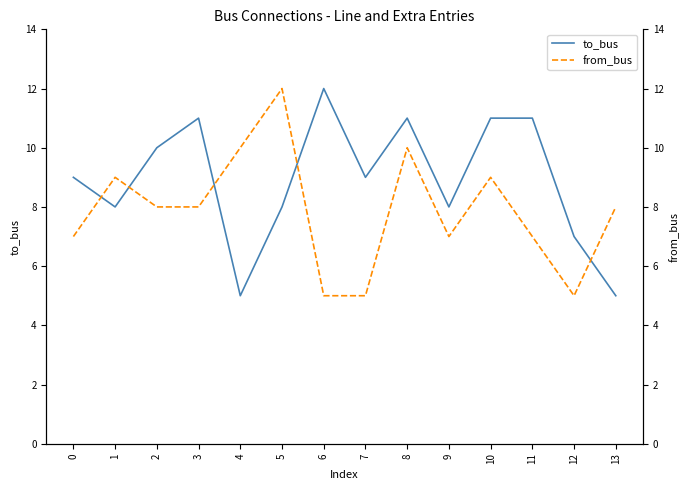

How many values in the from_bus series are below 8?

6